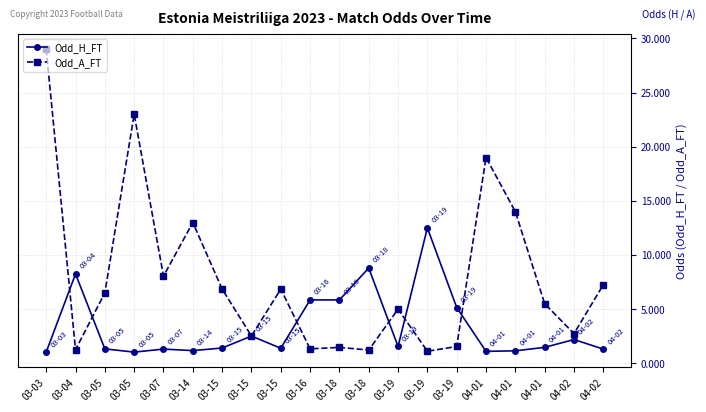

What is the label of the 10th point from the left?

03-16